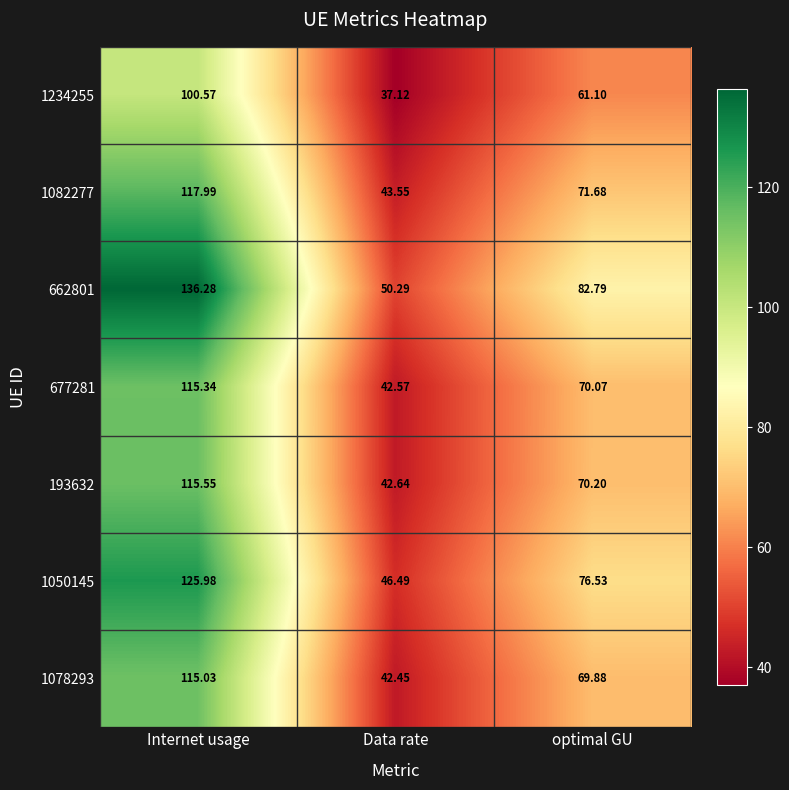

Where is 1234255 nearest to the value 68?

optimal GU